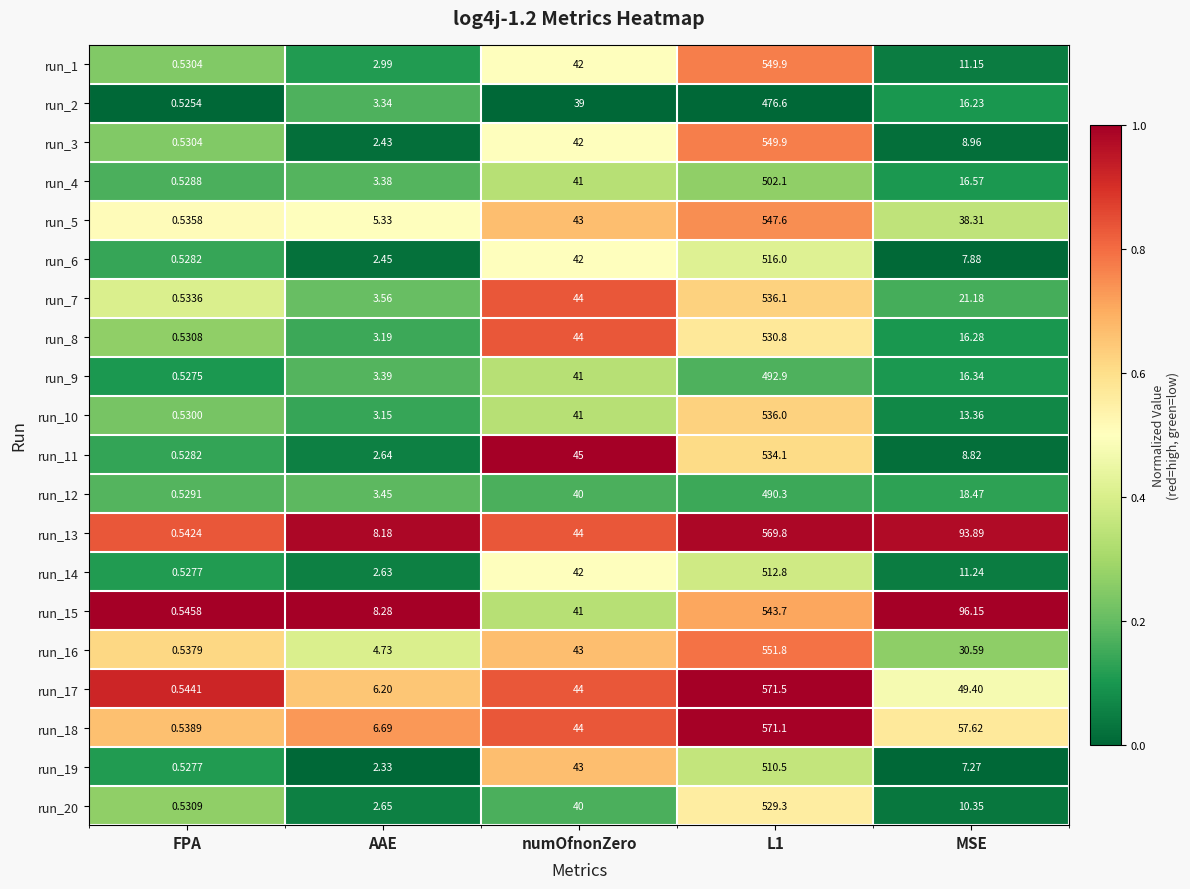

At which label does run_16 reach its minimum?

FPA